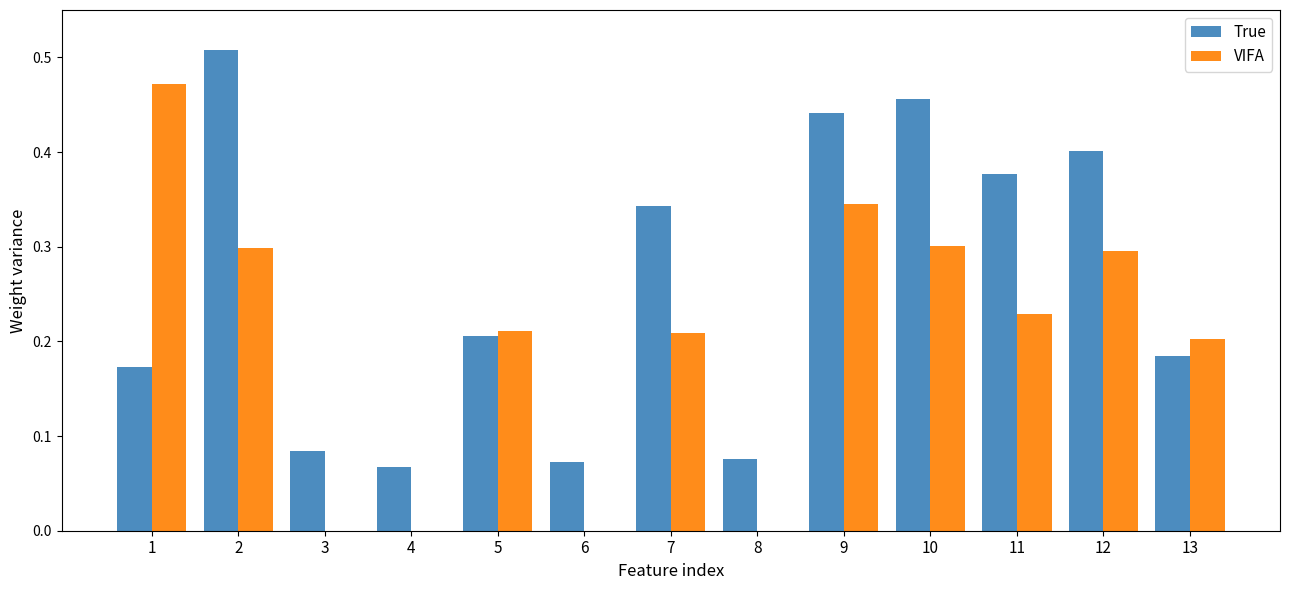

Between 6 and 10, which series saw the biggest shift?

True